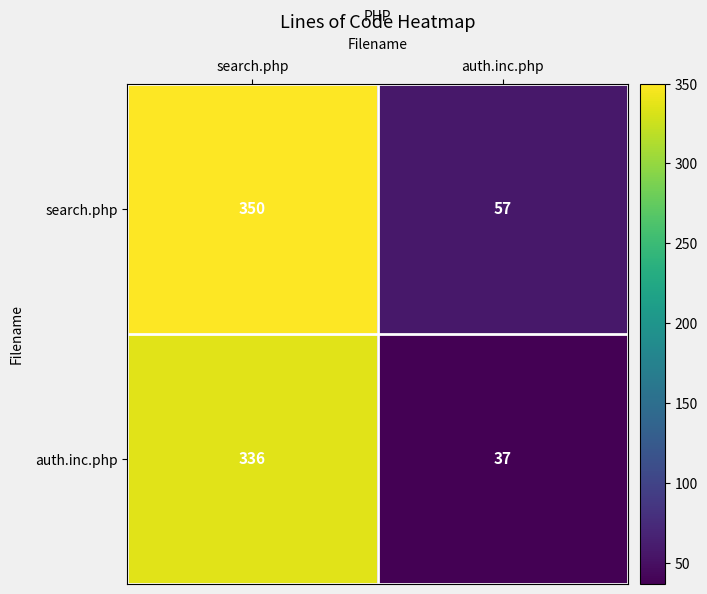

What is the difference between the maximum and minimum values in the search.php series?

293